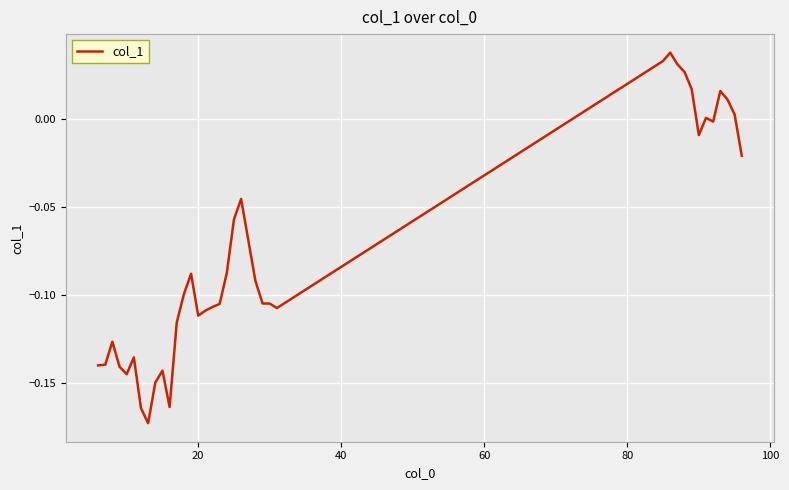

How many lines are shown in the chart?

1